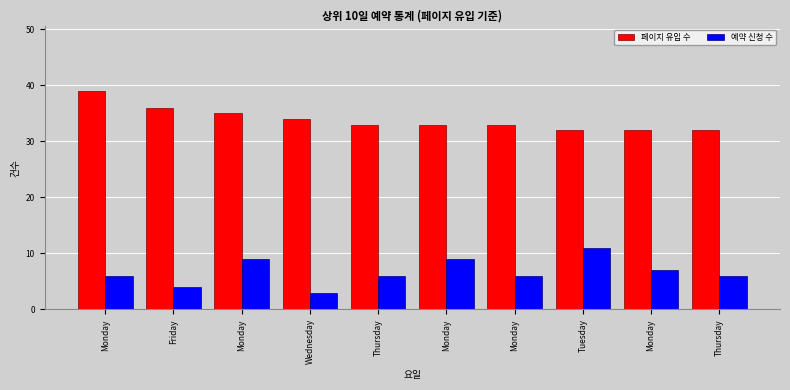

The value of 예약 신청 수 at Monday is 6. True or false?

True